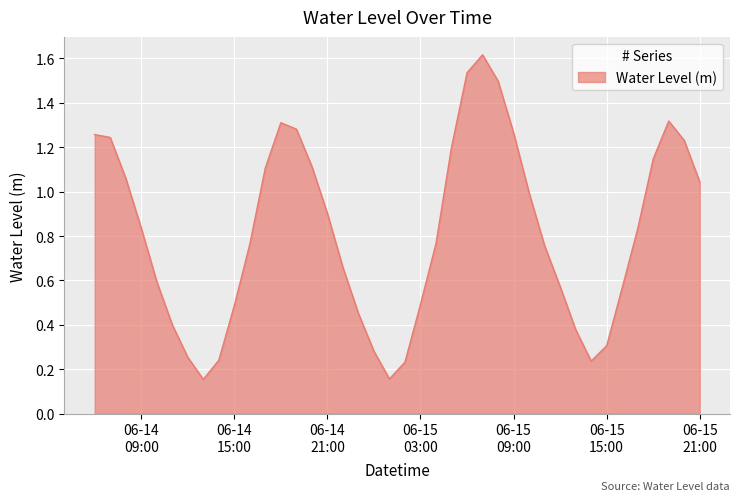

What is the maximum value shown in the chart?

1.6